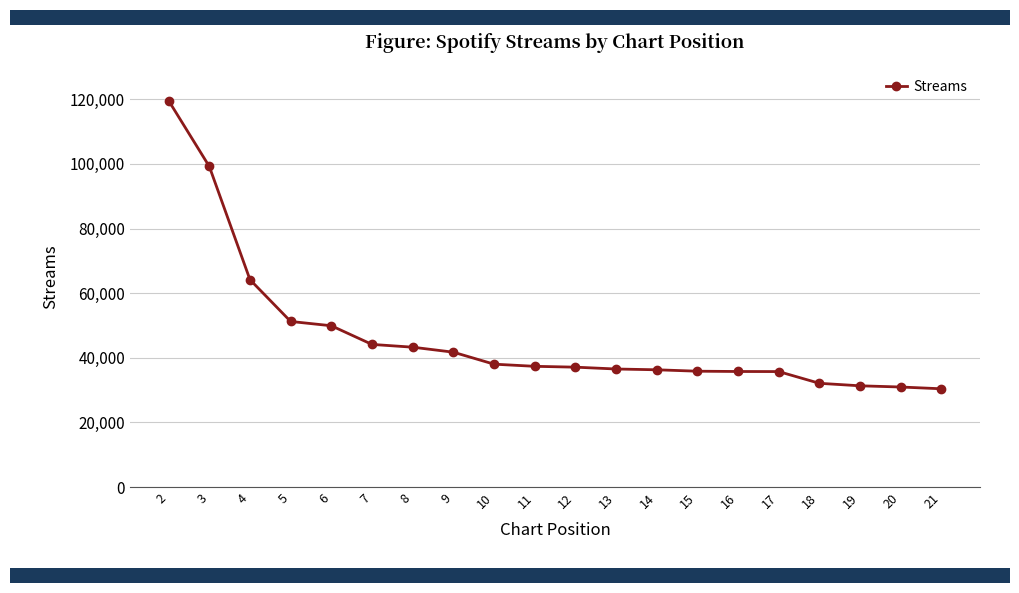

What is the change in value from 2 to 13?

-83057